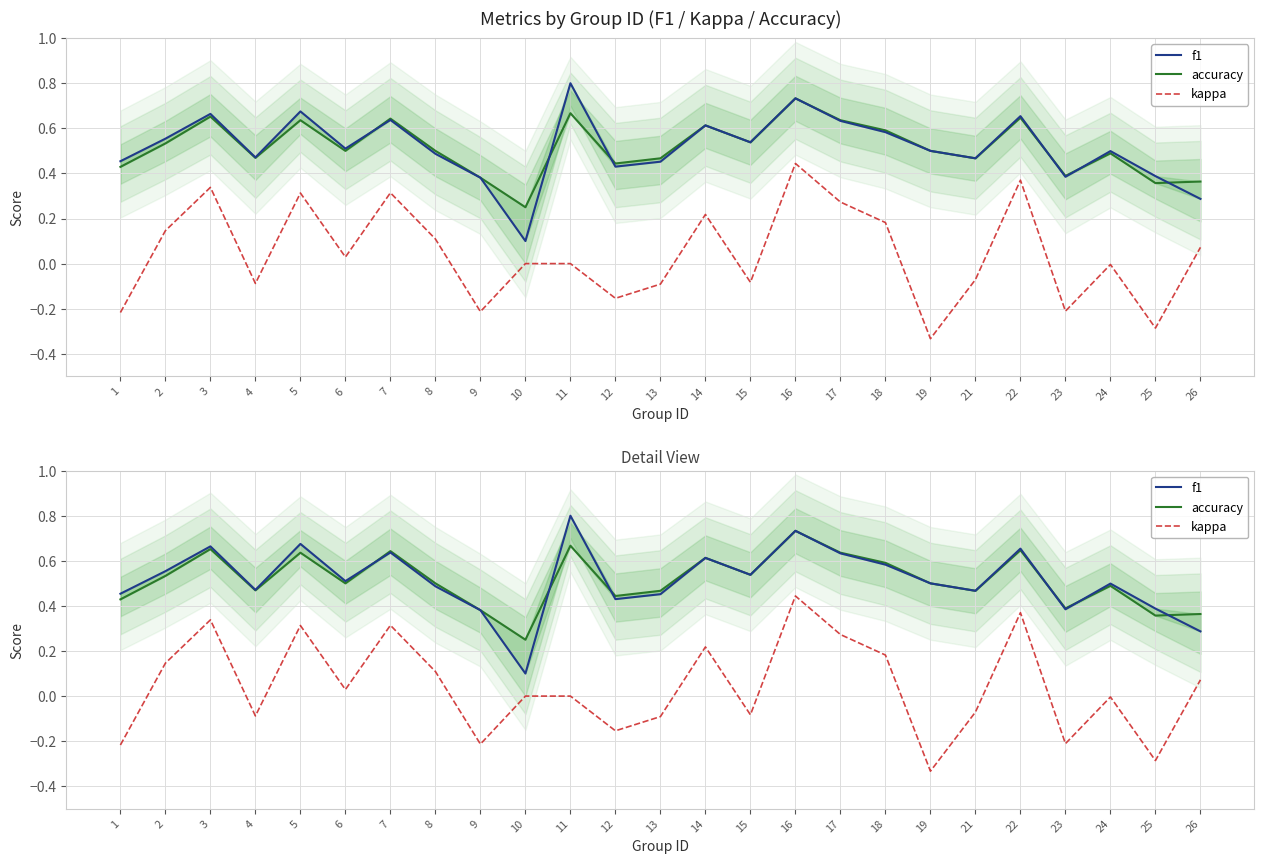

What is the minimum value for accuracy?

0.2